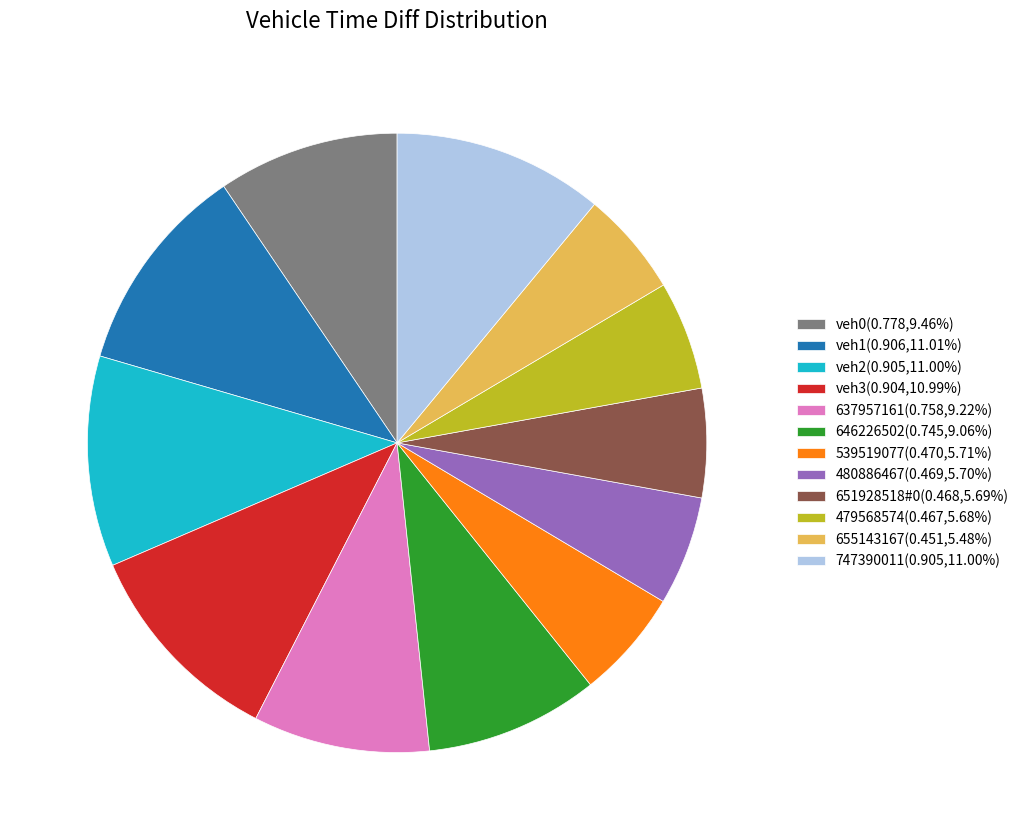

Is the sum of veh2(0.905,11.00%) and veh0(0.778,9.46%) greater than half?

No